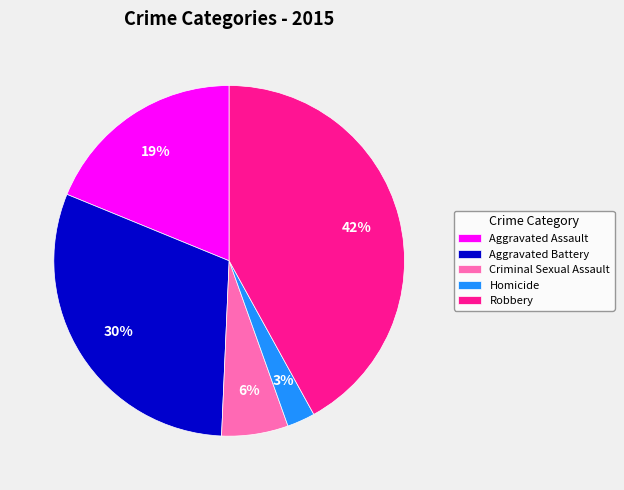

Which slice is the smallest?

Homicide